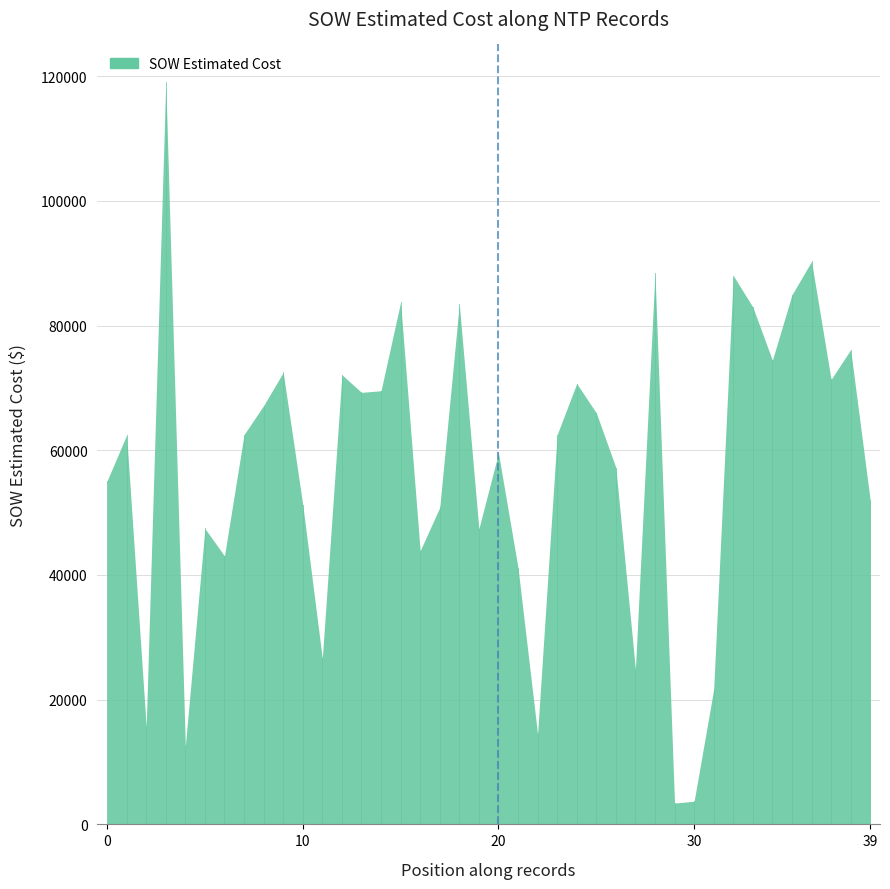

What is the smallest value displayed?

3425.6